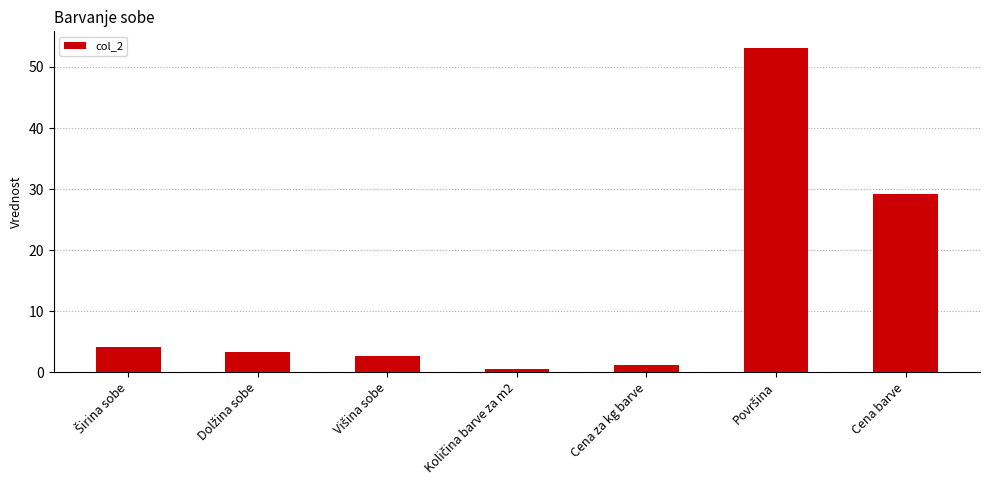

Count the number of values greater than 3.

4